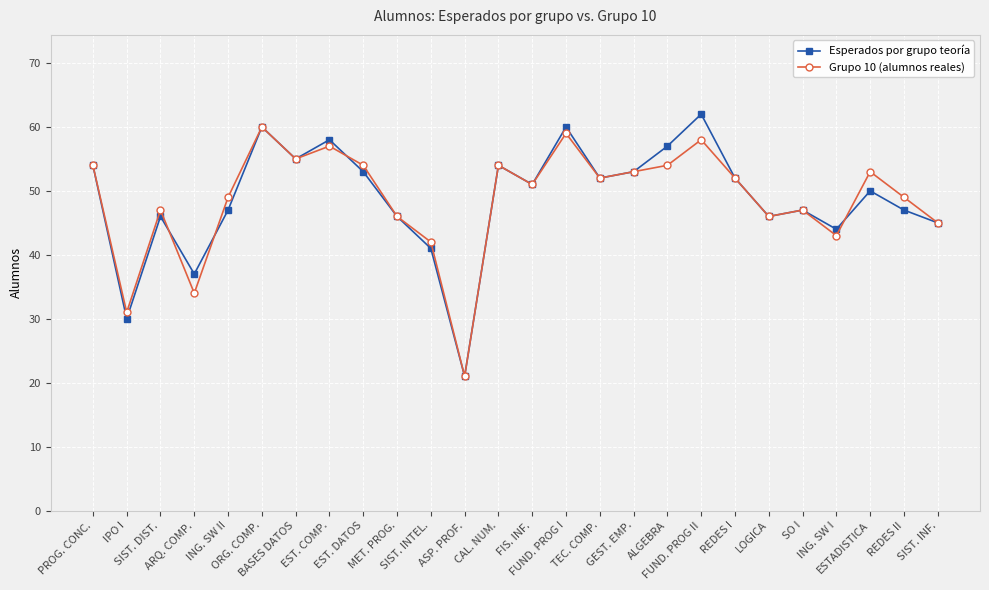

What are all the series names shown in the legend?

Esperados por grupo teoría, Grupo 10 (alumnos reales)